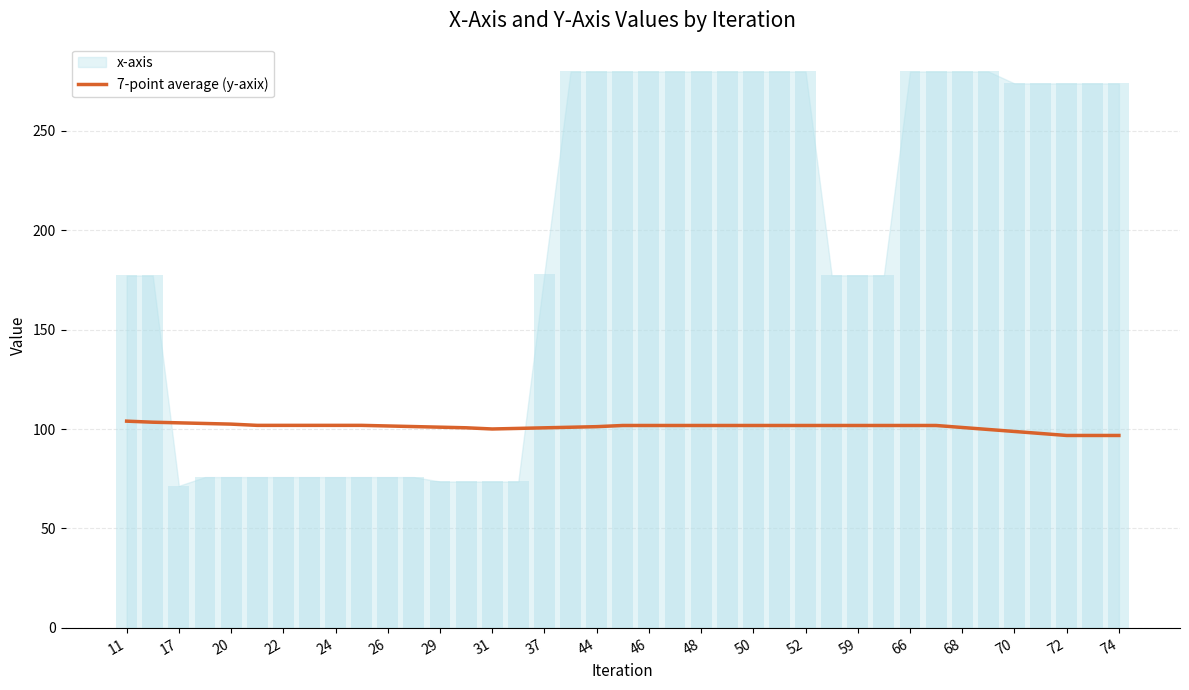

True or false: 7-point average (y-axix) has a value of 50.3 at 74.

False